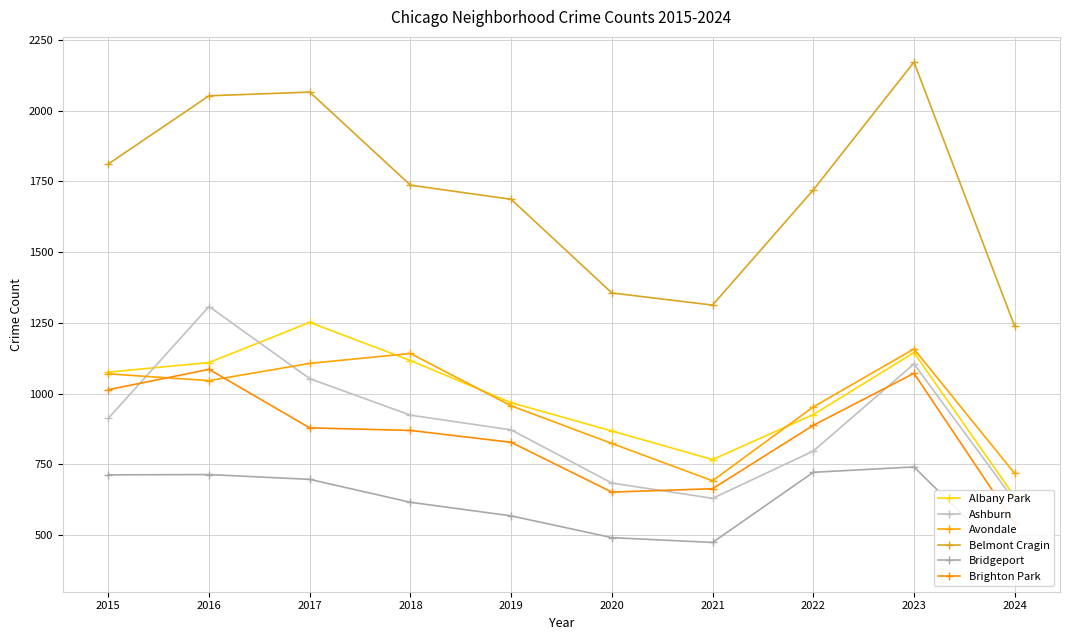

Between 2019 and 2024, which is larger?

2019